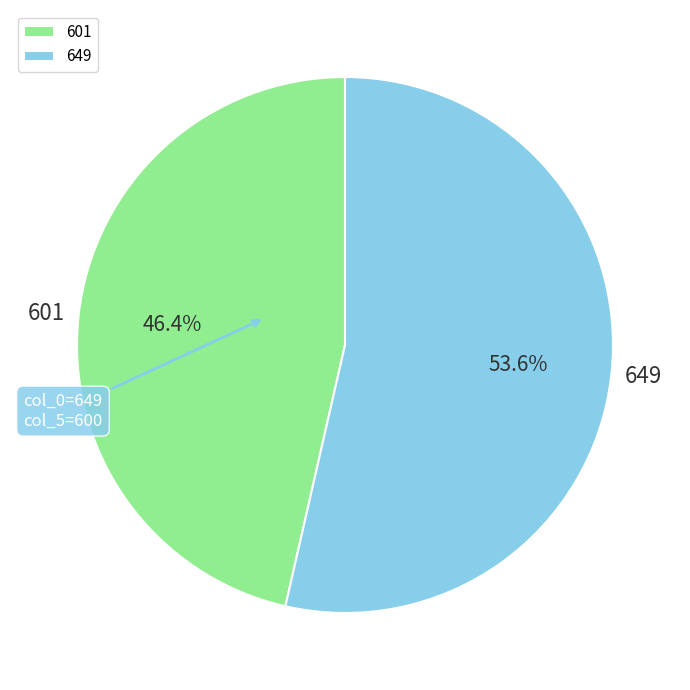

Is there a majority slice in this chart?

Yes